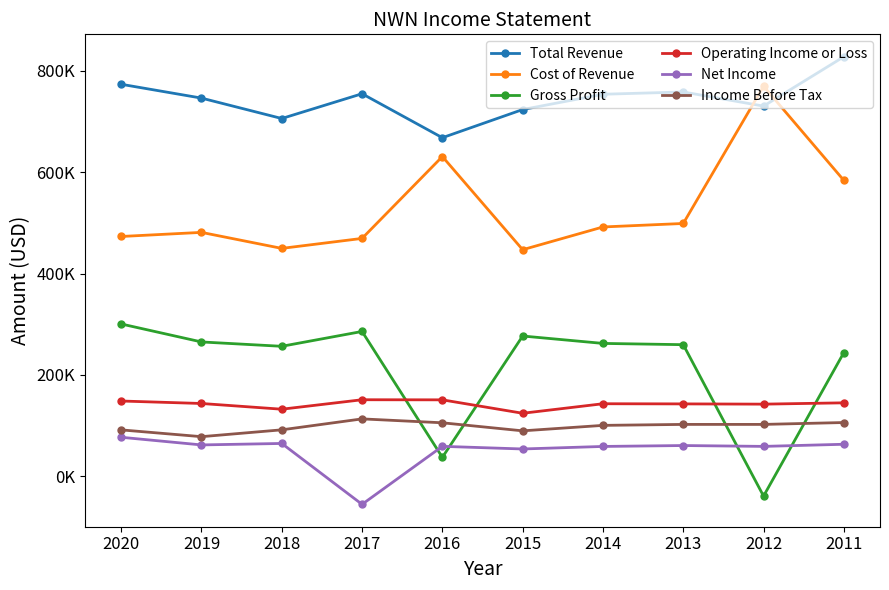

Where does the Net Income series first go above 60500?

2020